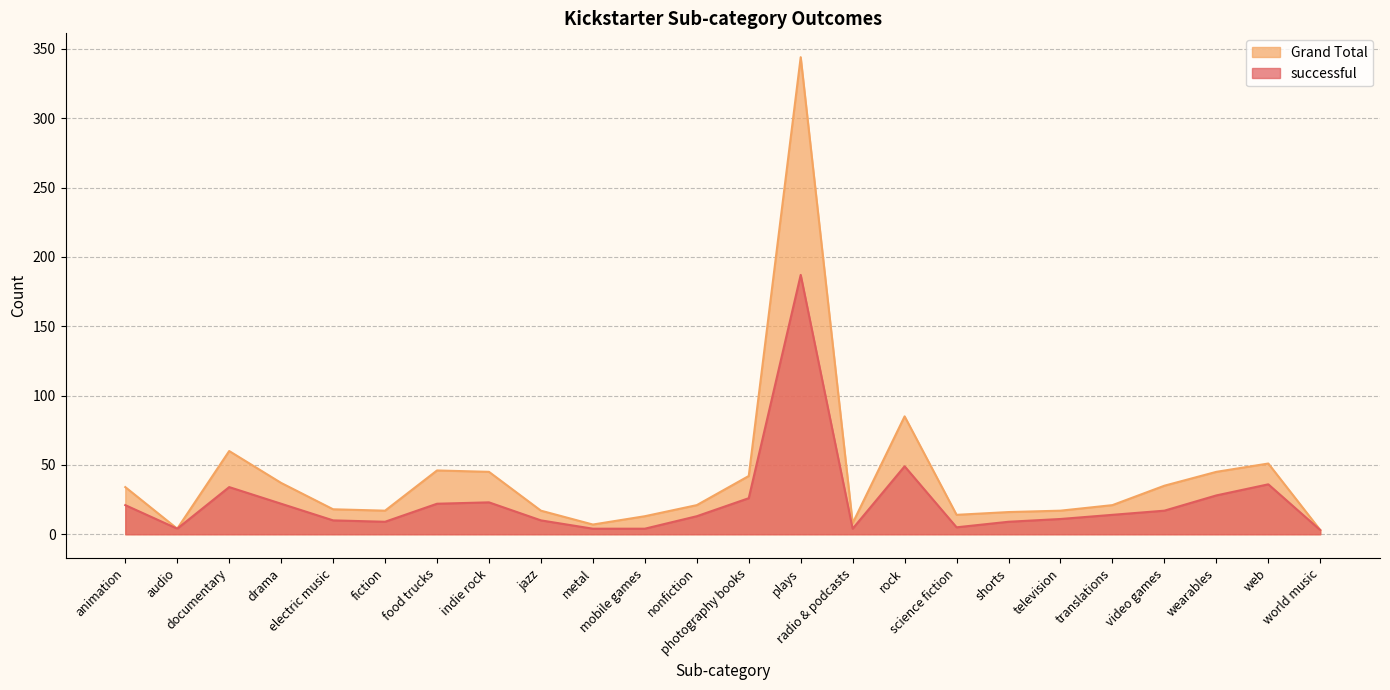

At how many categories does at least one series exceed 21?

11